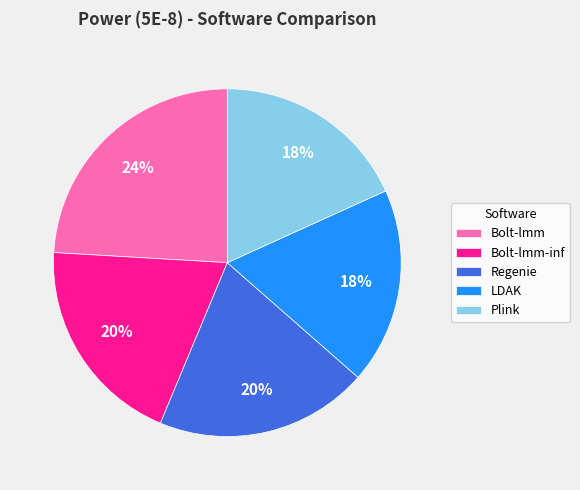

Combined, do Regenie and Bolt-lmm-inf account for over 50%?

No